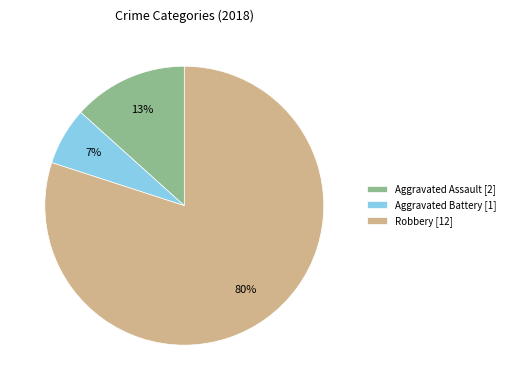

What percentage is the Aggravated Battery slice, to the nearest percent?

7%